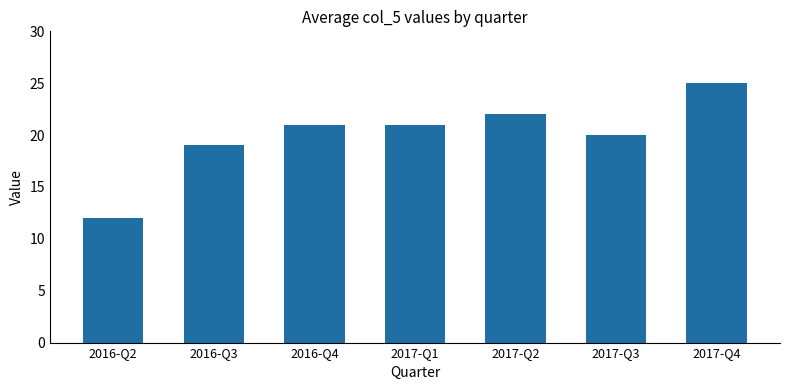

What is the greatest value displayed?

25